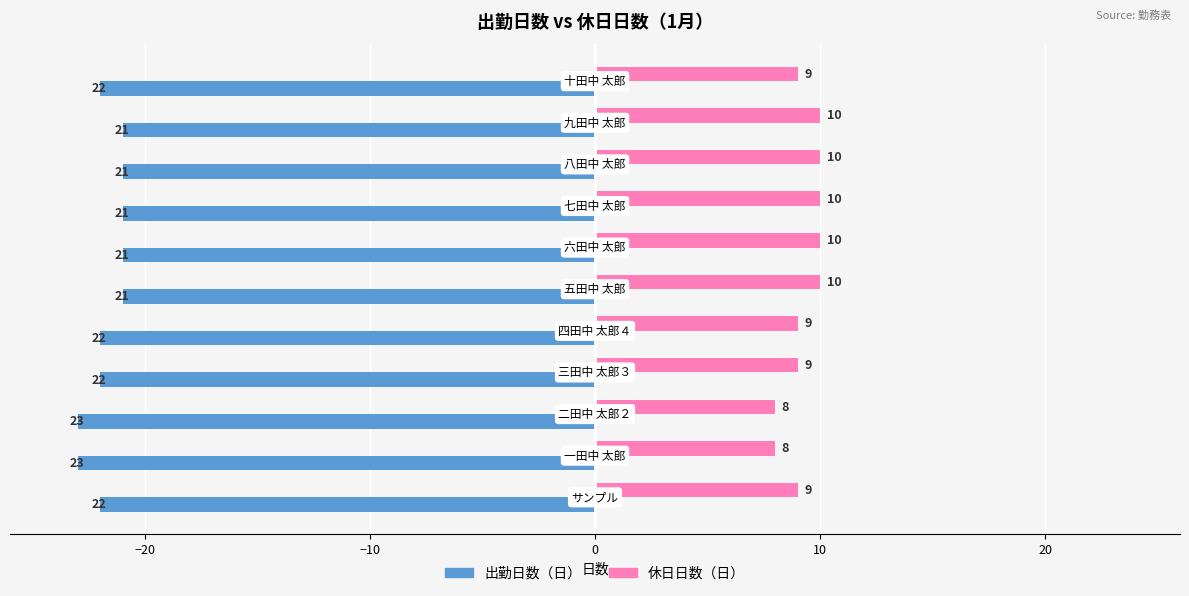

Which series has the largest total across all categories?

休日日数（日）